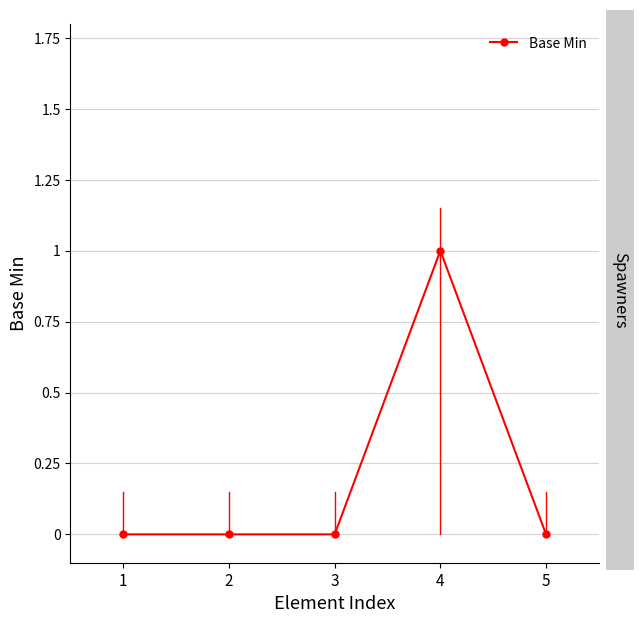

How many values are between 0 and 1?

5